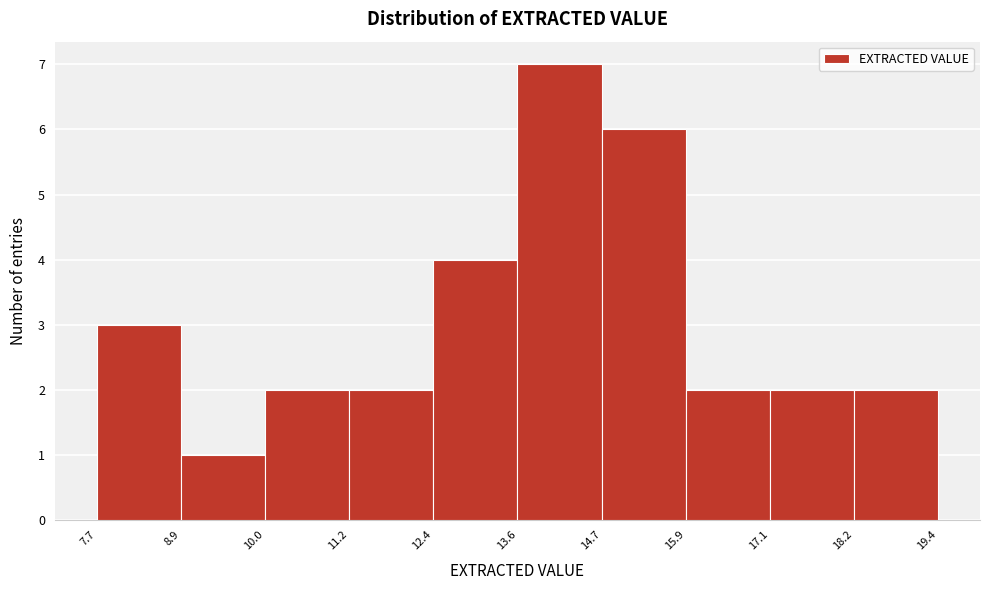

How tall is the bar that spans 10.0 to 11.2 on the x-axis? The values are not printed on the chart, so give them approximately, as read against the axis.

2